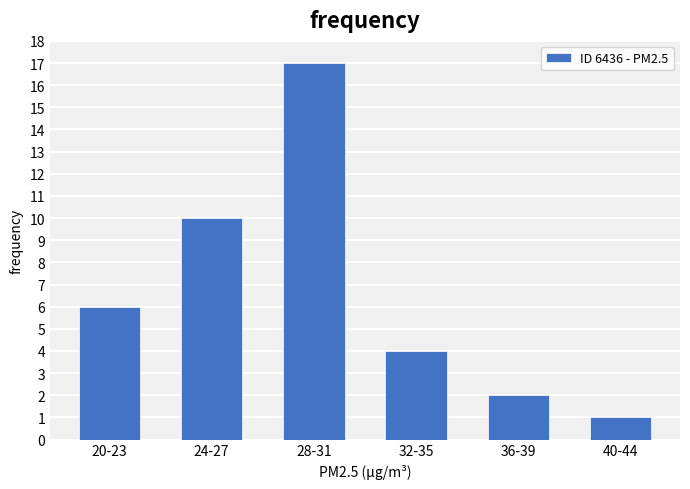

Reading left to right, extract all data points from this chart.

6	10	17	4	2	1